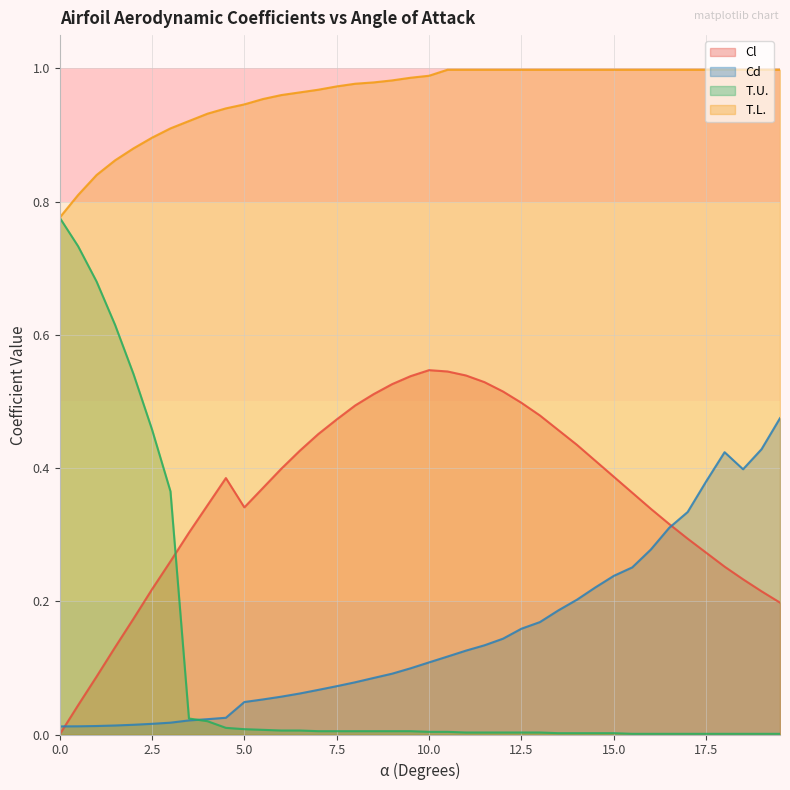

Does the chart display data point markers on the line(s)?

No